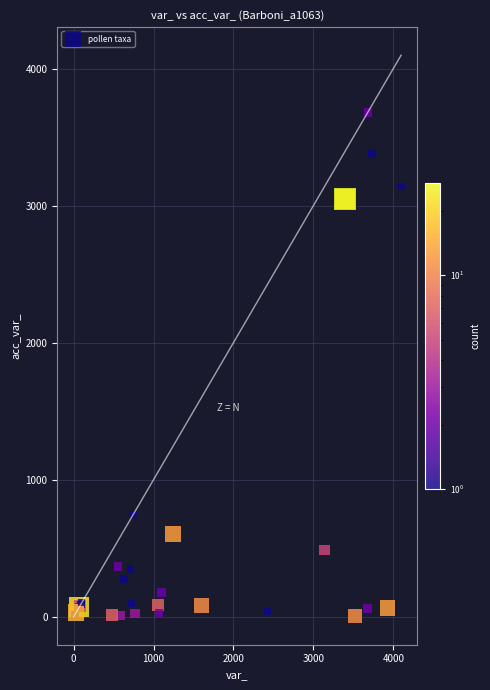

What Y value in the scatter plot is closest to 1843?

744